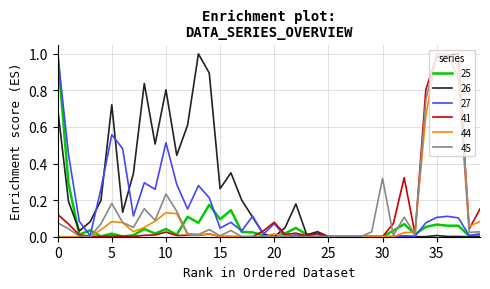

Which series has the largest total across all categories?

26